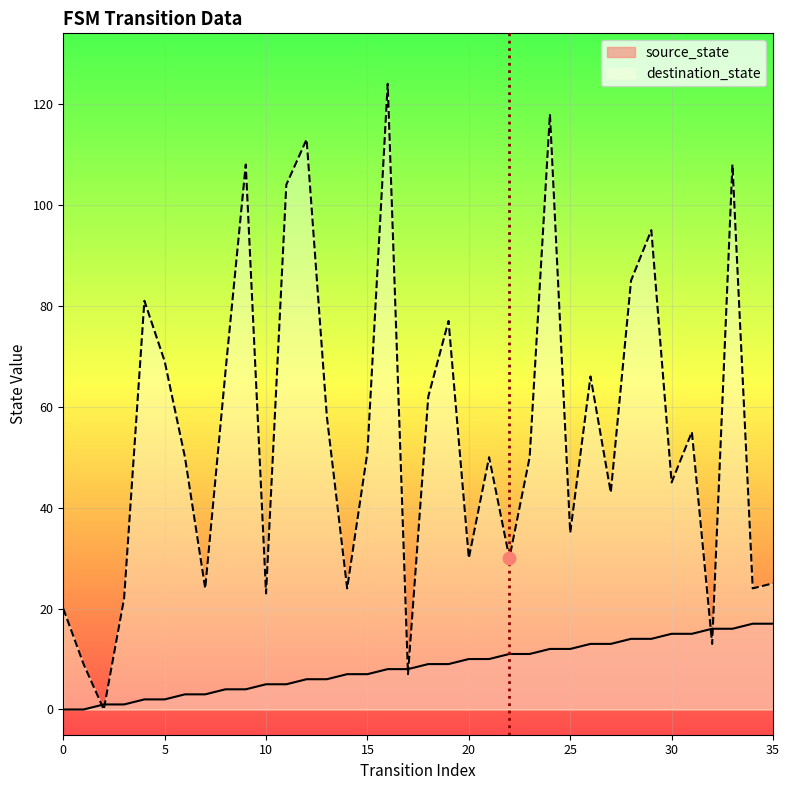

At which category is the sum across all series the highest?

16